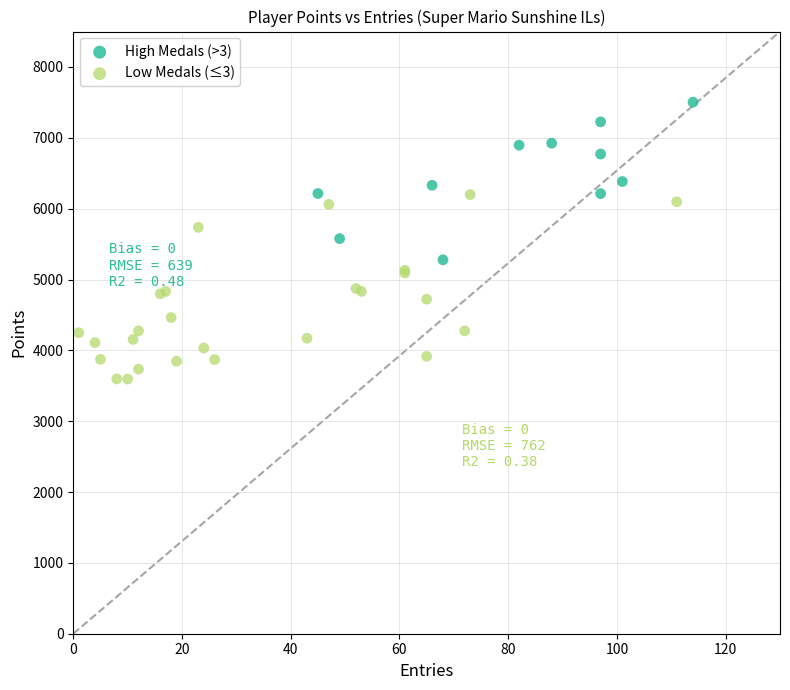

Which series has the widest spread of Y values?

Low Medals (≤3)